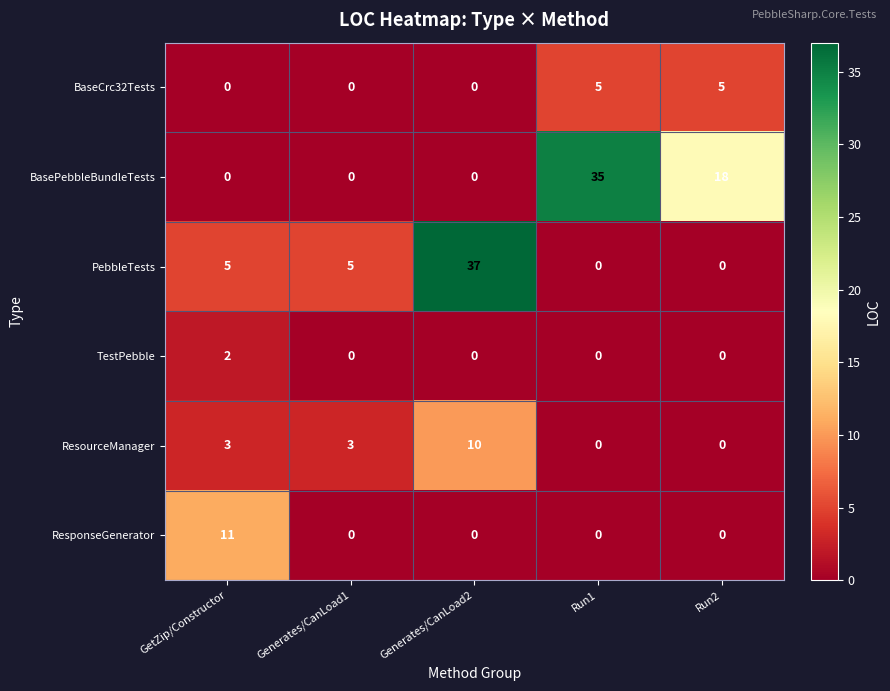

Count the ResourceManager values in the range 0 to 3.

4